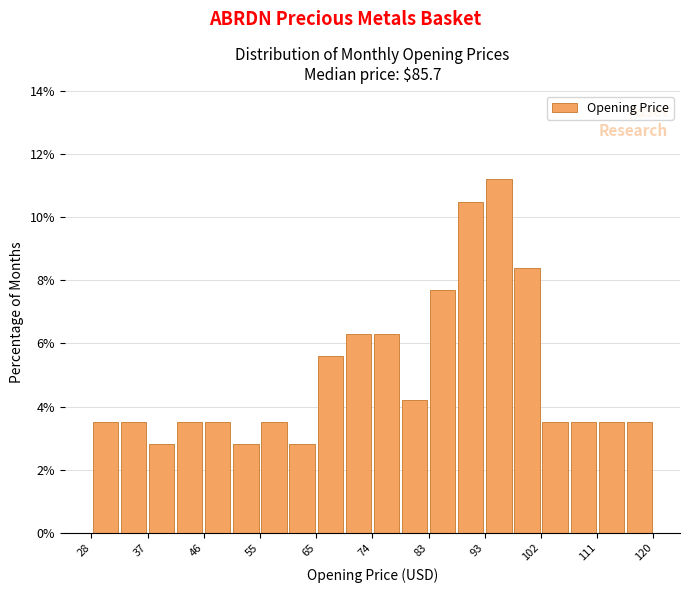

Reading left to right, list every bar in this chart as the range it spans on the x-axis followed by its height. Neither the bar edges nor the heights are printed on the chart, so give them approximately, as read against the axes.

28 to 33: 3.4
33 to 37: 3.4
37 to 42: 2.8
42 to 47: 3.4
47 to 51: 3.4
51 to 56: 2.8
56 to 61: 3.4
61 to 65: 2.8
65 to 70: 5.6
70 to 74: 6.2
74 to 79: 6.2
79 to 84: 4.2
84 to 88: 7.6
88 to 93: 10.4
93 to 98: 11.2
98 to 102: 8.4
102 to 107: 3.4
107 to 112: 3.4
112 to 116: 3.4
116 to 121: 3.4